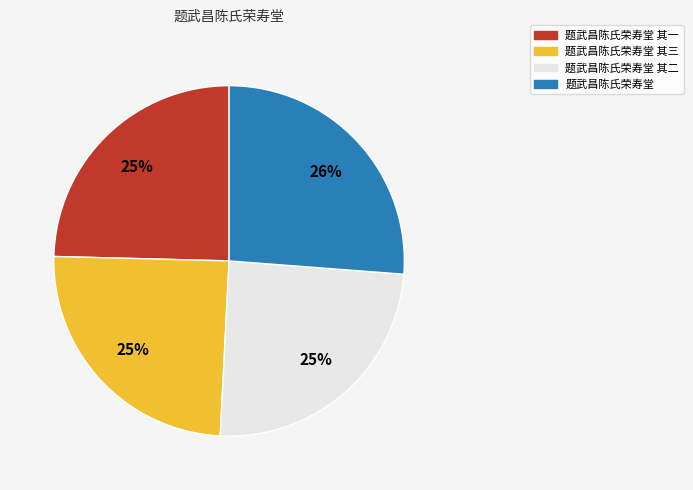

Is there a majority slice in this chart?

No